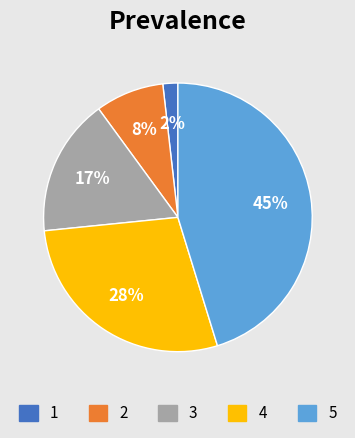

Combined, do 1 and 3 account for over 50%?

No